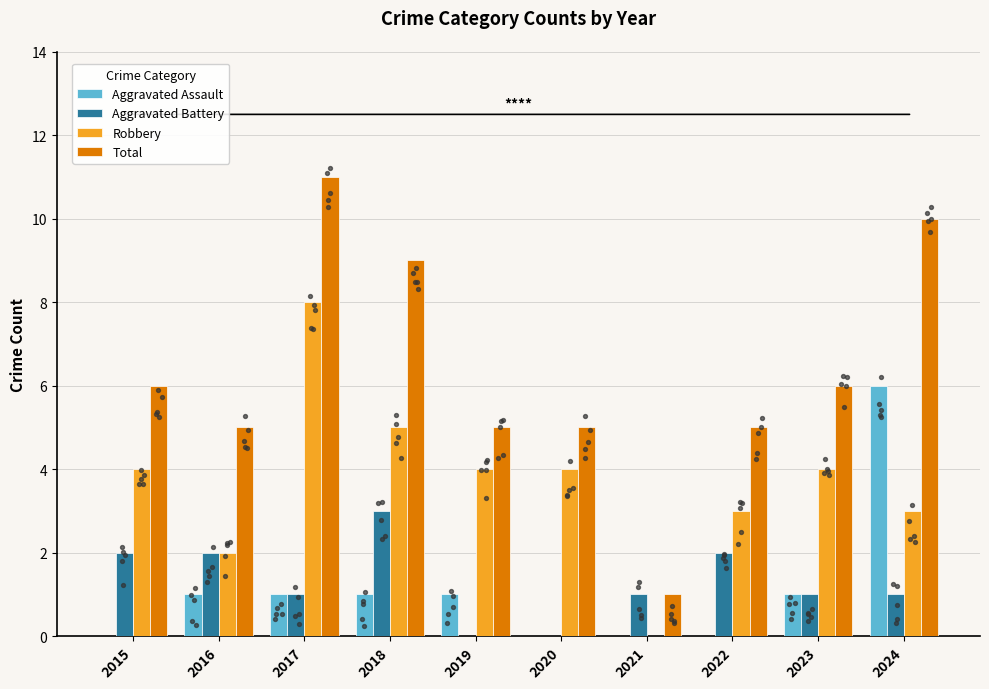

Which series contains the highest Y value?

Total